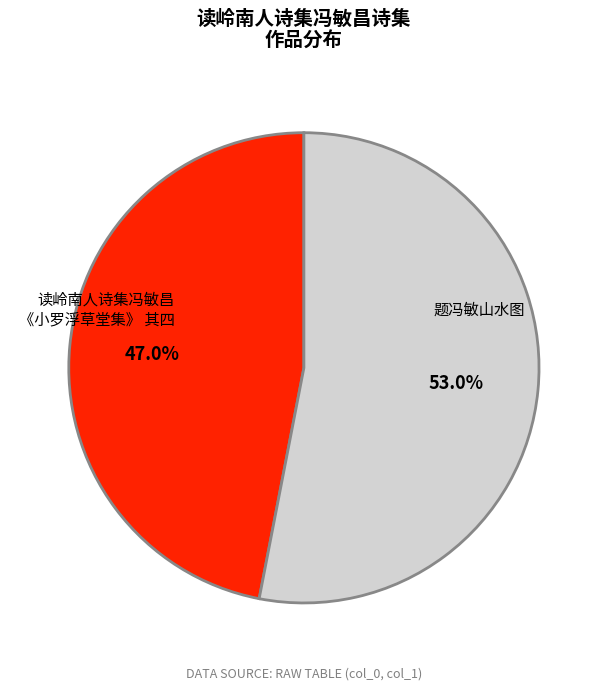

Does any single category account for the majority?

Yes